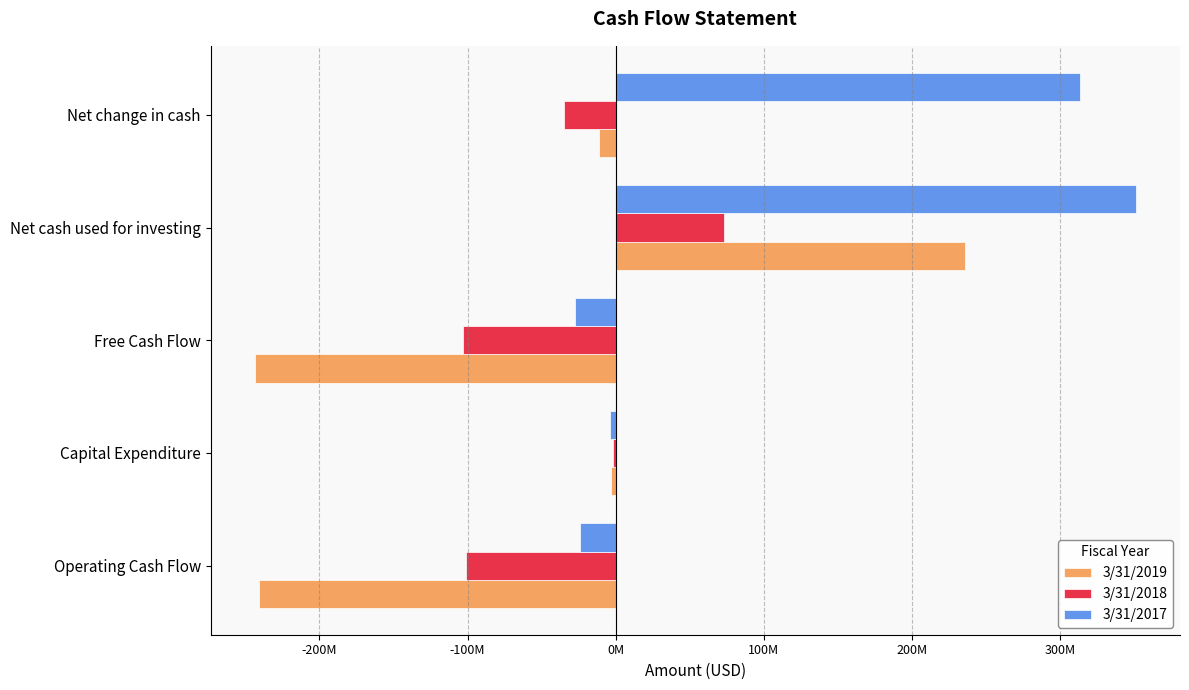

What are all the series names shown in the legend?

3/31/2019, 3/31/2018, 3/31/2017